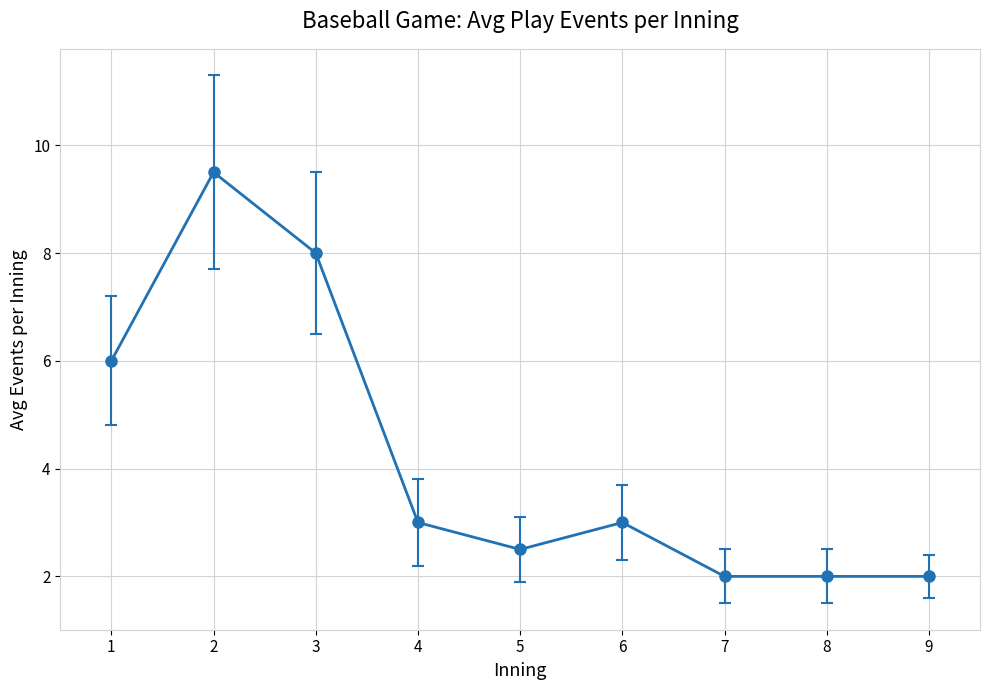

What is the maximum value shown in the chart?

9.5